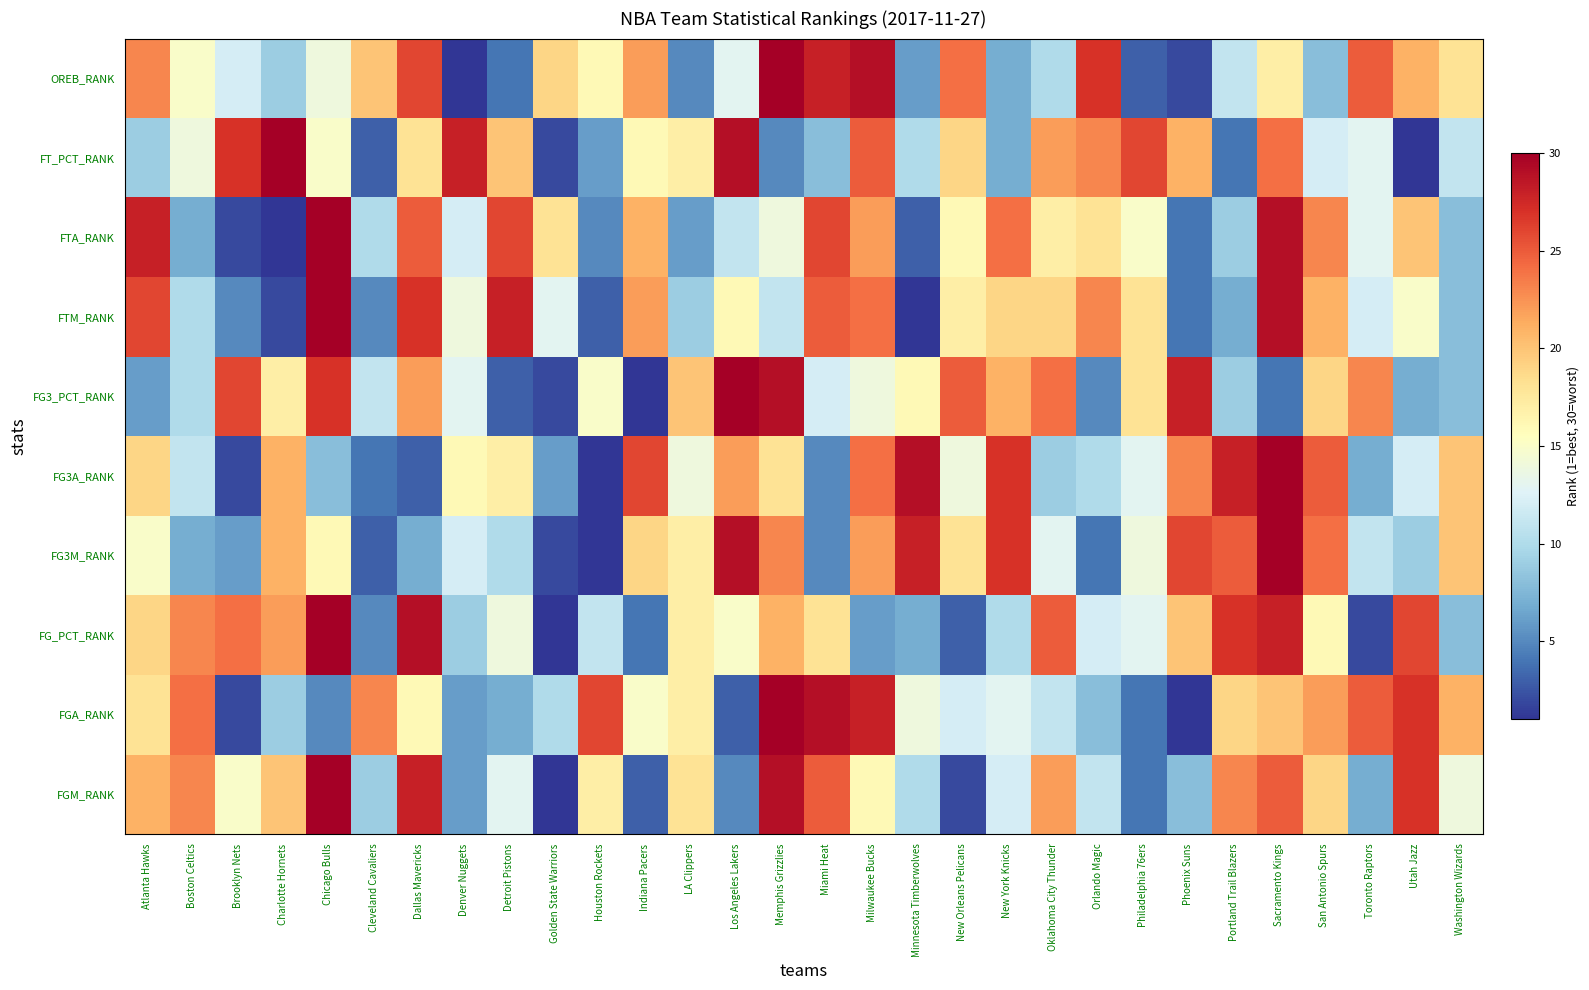

At which category is the sum across all series the highest?

Sacramento Kings